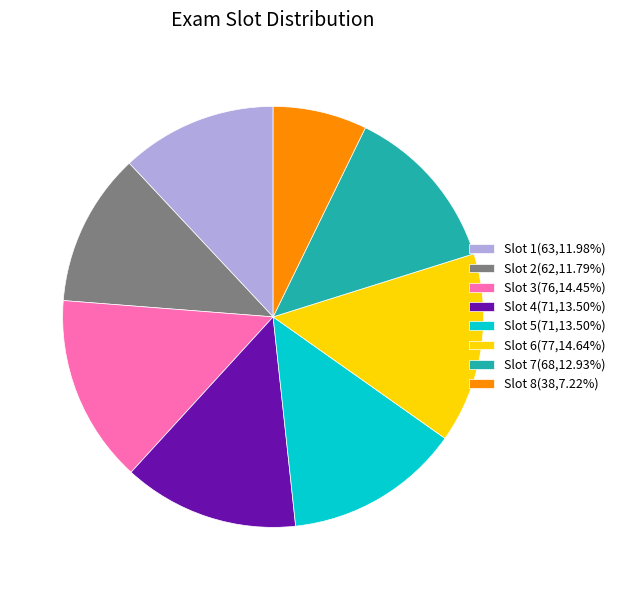

Combined, do Slot 1(63,11.98%) and Slot 8(38,7.22%) account for over 50%?

No